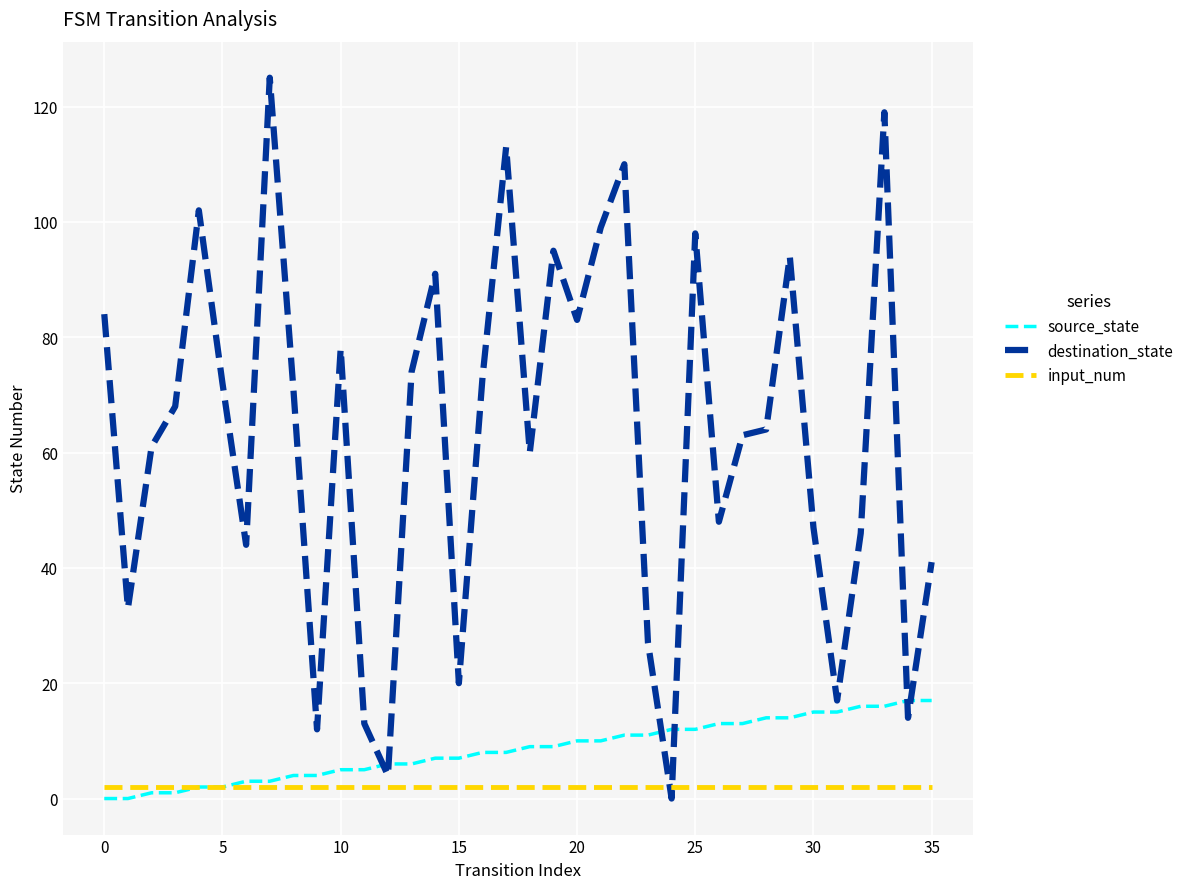

Which series has the largest total across all categories?

destination_state